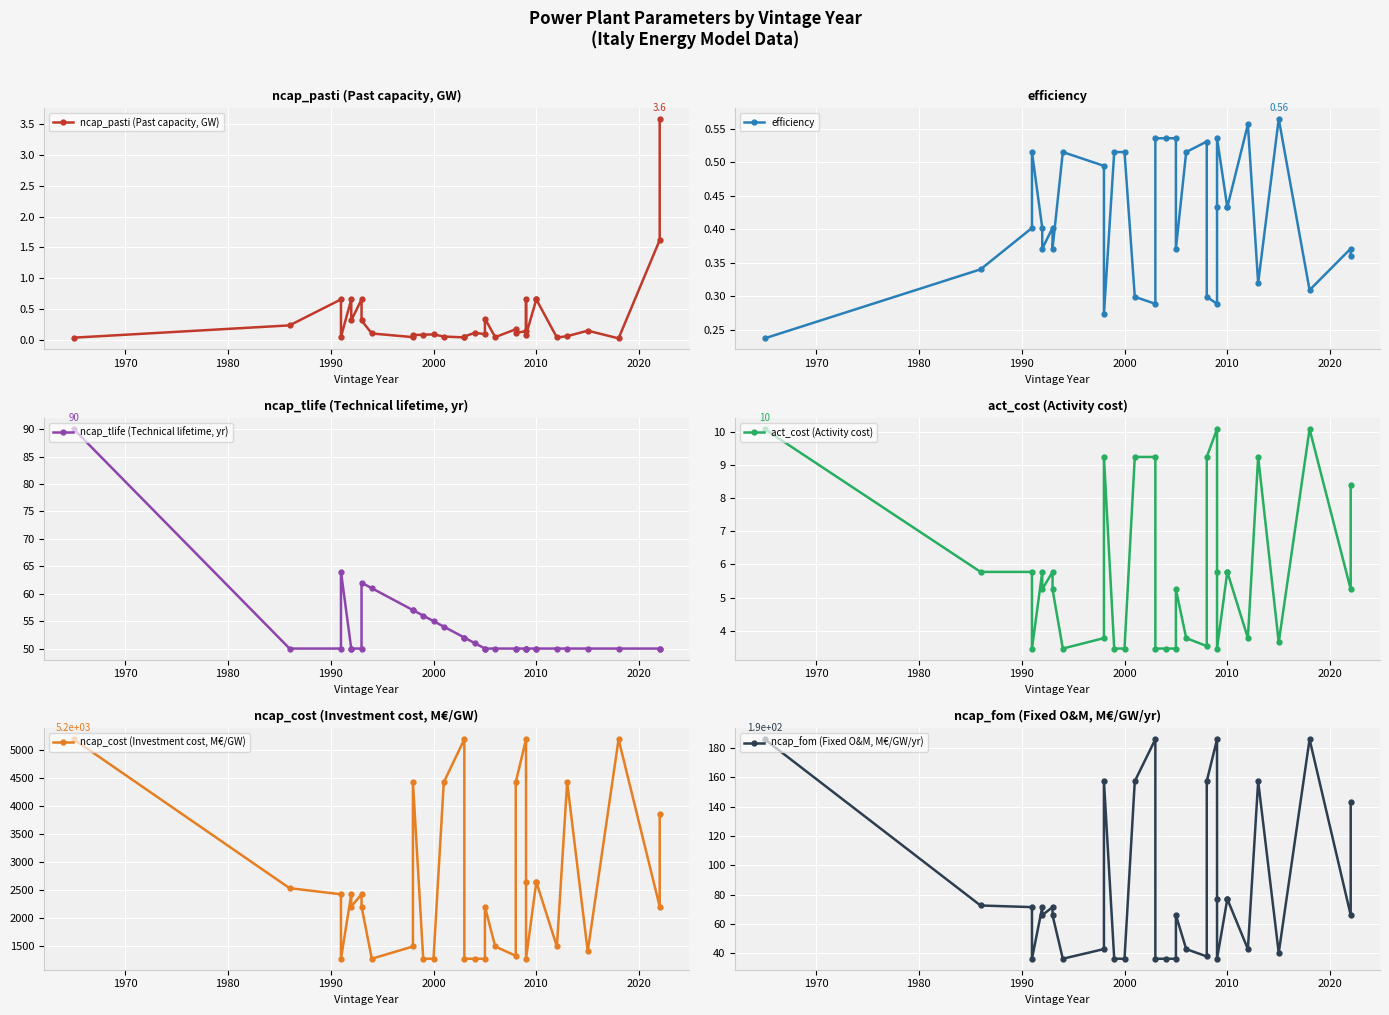

Rank the series by their maximum value, from highest to lowest.

ncap_cost (Investment cost, M€/GW), ncap_fom (Fixed O&M, M€/GW/yr), ncap_tlife (Technical lifetime, yr), act_cost (Activity cost), ncap_pasti (Past capacity, GW), efficiency